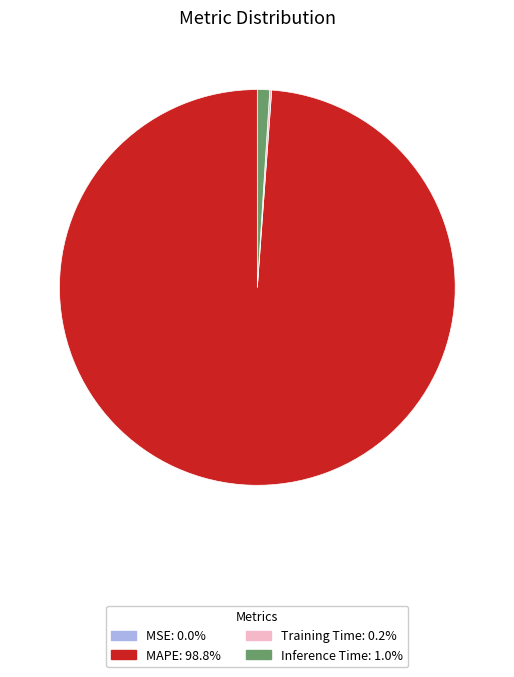

Does any single category account for the majority?

Yes